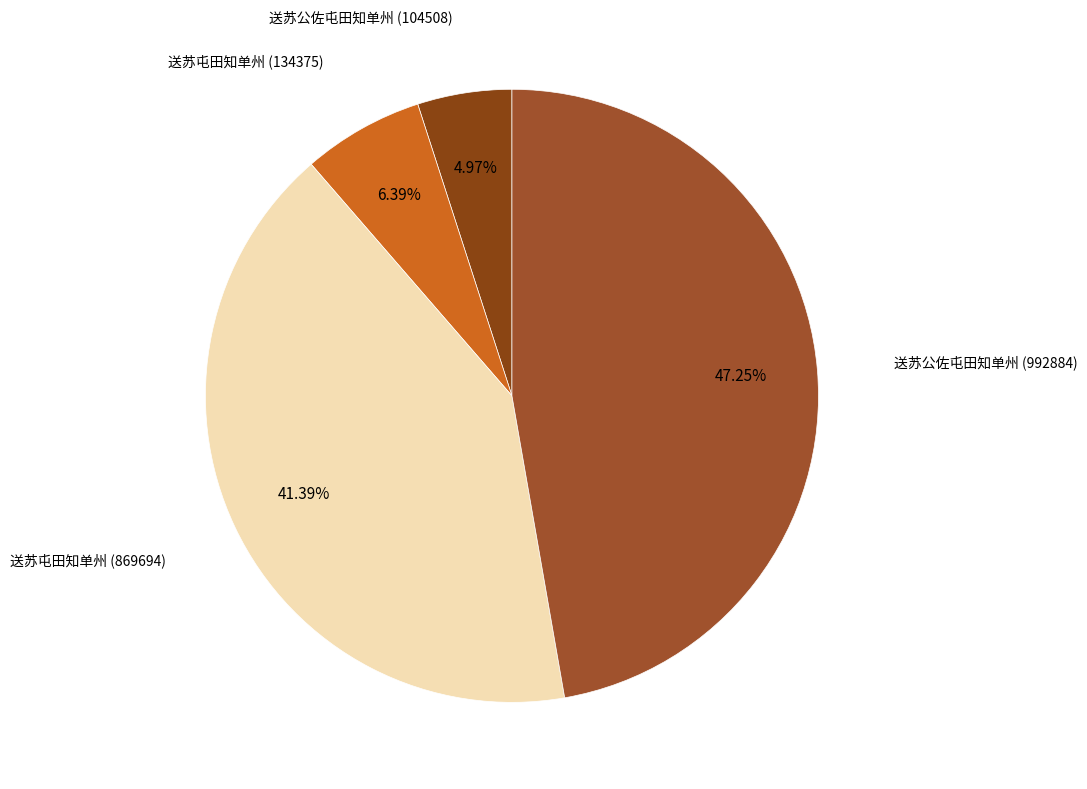

How many slices are in this pie chart?

4